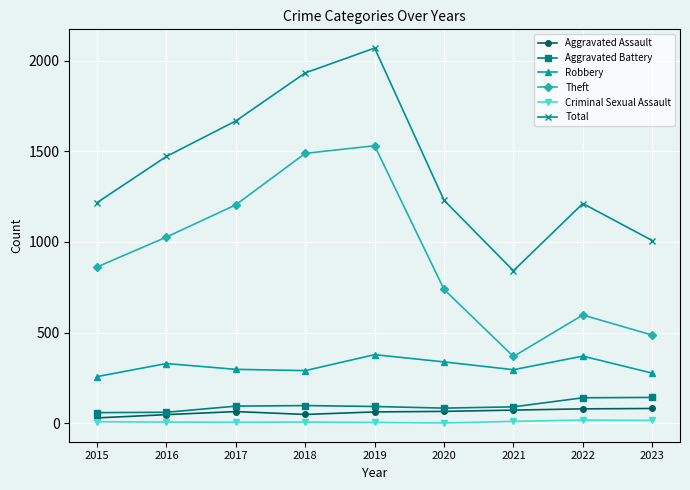

How many interior local peaks does the Theft series have?

2